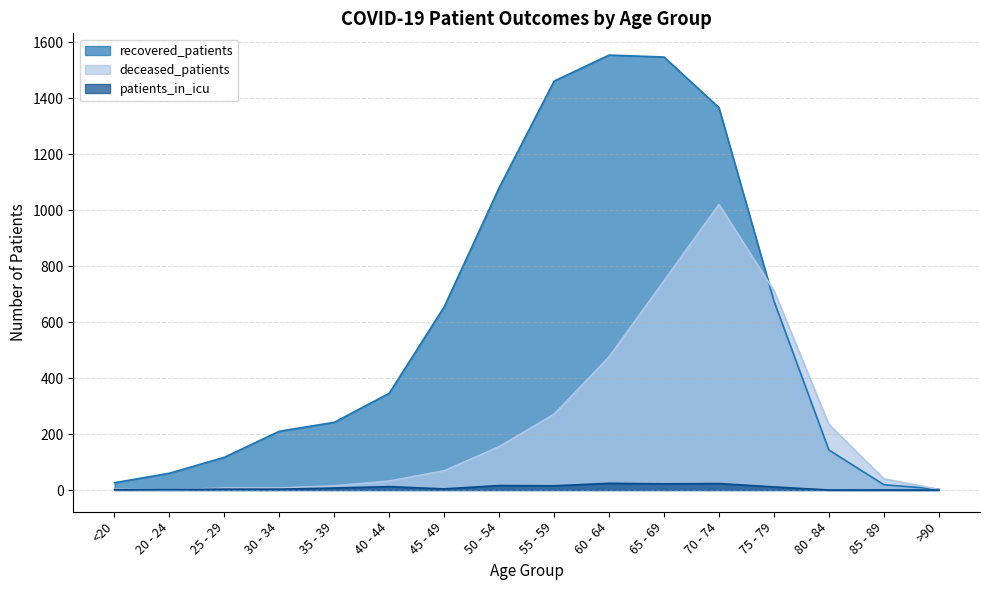

How many data points in patients_in_icu are less than 7?

8